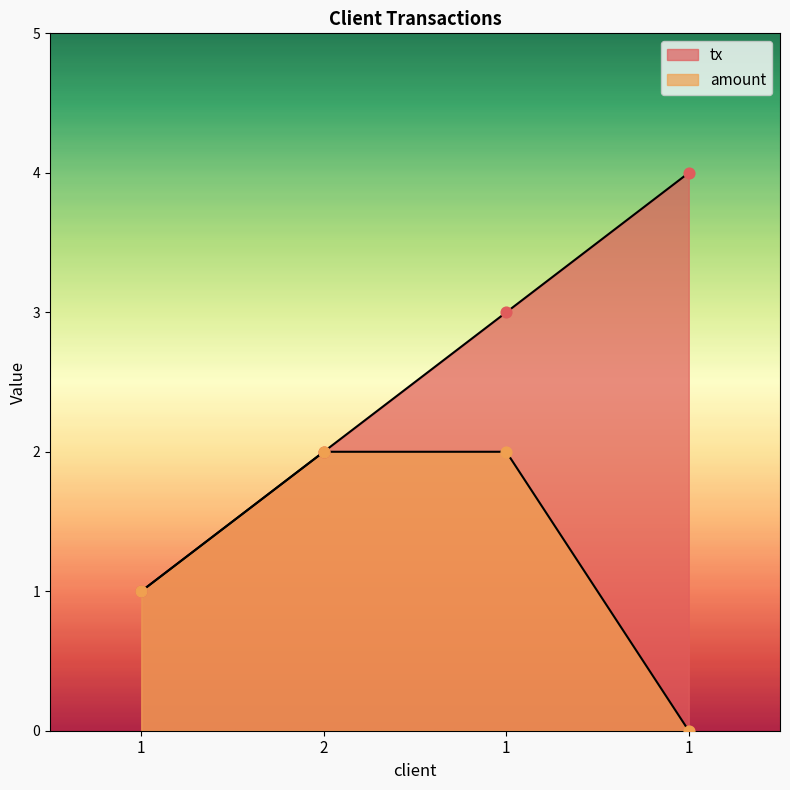

At how many categories does at least one series exceed 3?

1